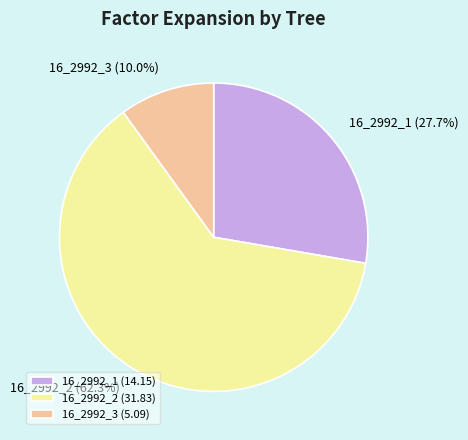

To the nearest percent, what is the average slice percentage?

33%